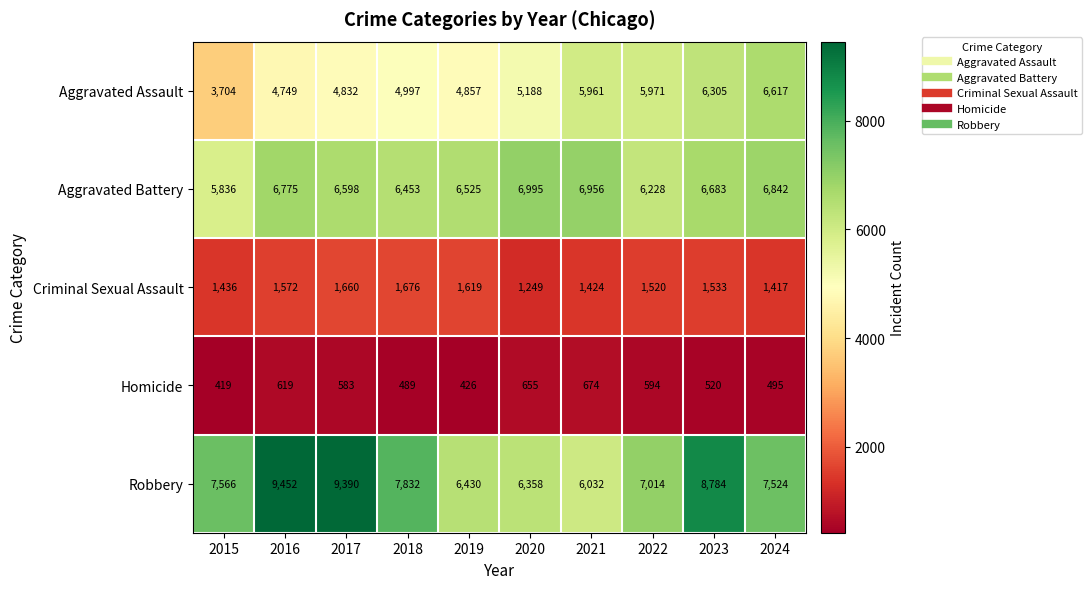

Rank the series by their maximum value, from lowest to highest.

Homicide, Criminal Sexual Assault, Aggravated Assault, Aggravated Battery, Robbery